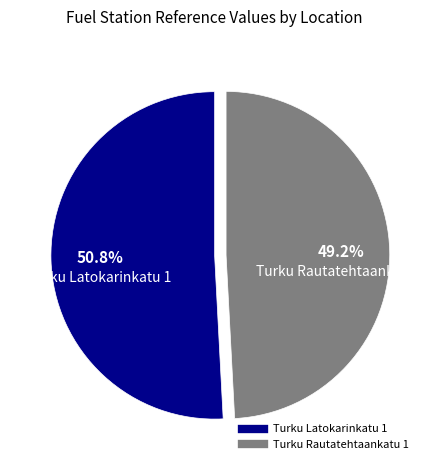

What percentage is NOT represented by Turku Latokarinkatu 1?

49.2%